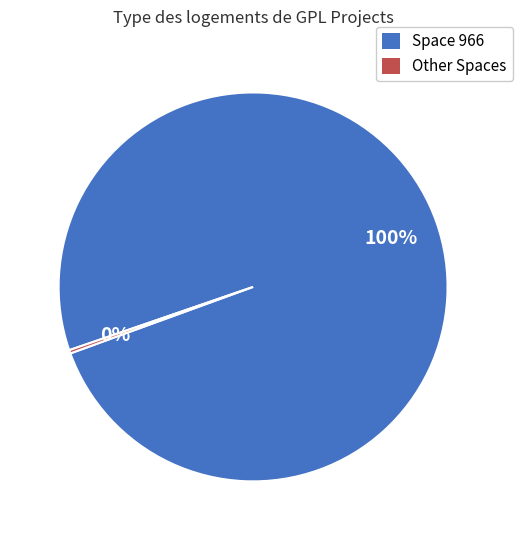

How many slices are in this pie chart?

2